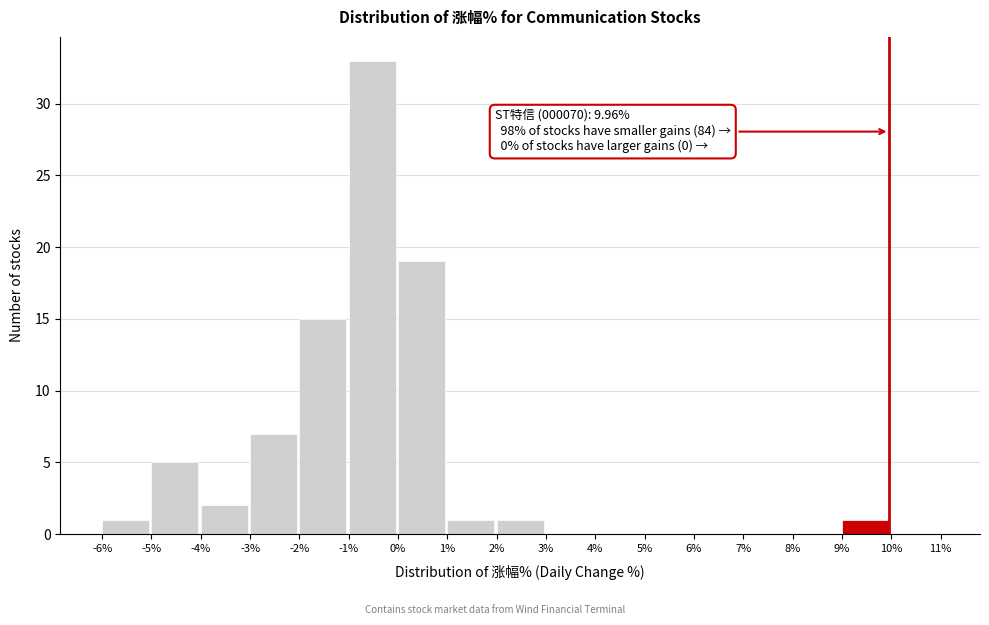

Over which range of the x-axis is the bar tallest?

-1% to 0%